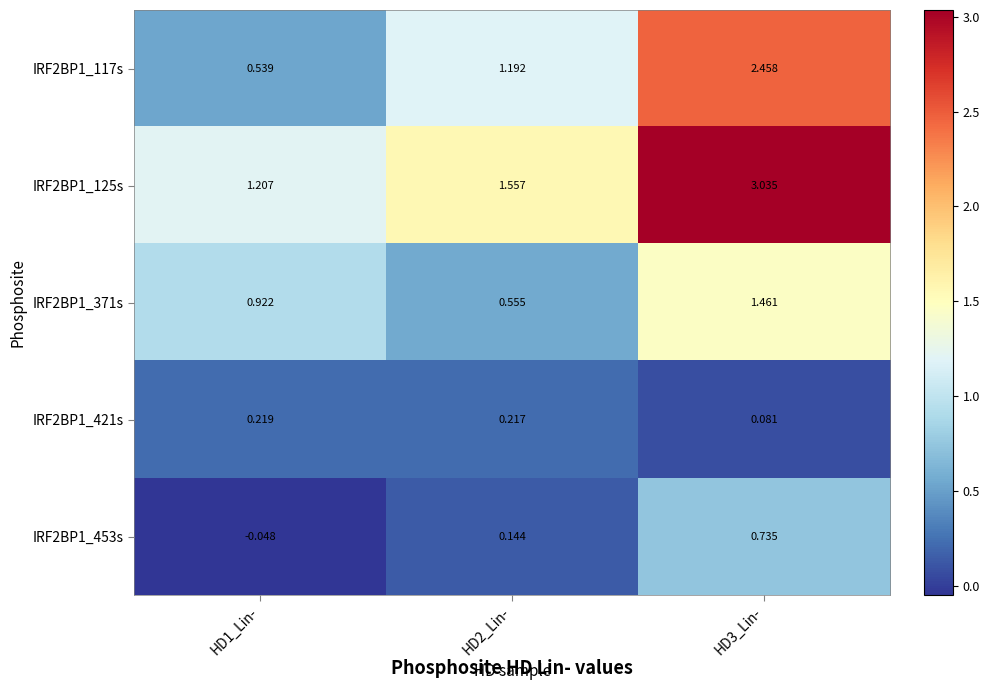

Rank the series by their maximum value, from lowest to highest.

IRF2BP1_421s, IRF2BP1_453s, IRF2BP1_371s, IRF2BP1_117s, IRF2BP1_125s